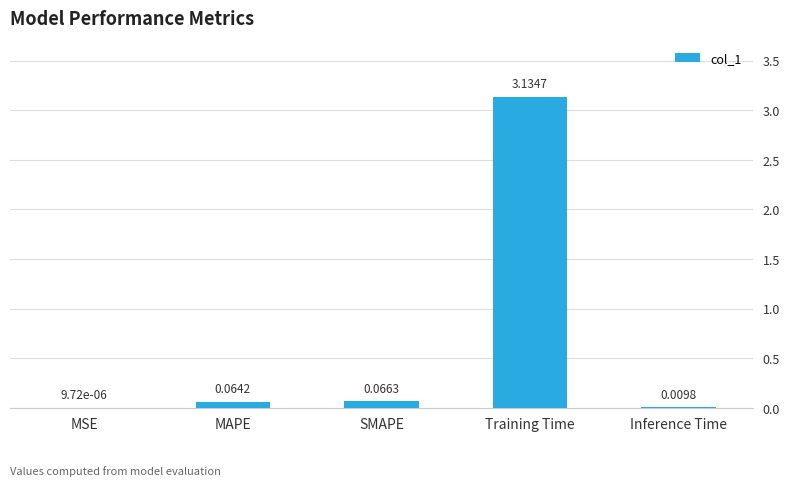

What is the change in value from MSE to SMAPE?

+0.1